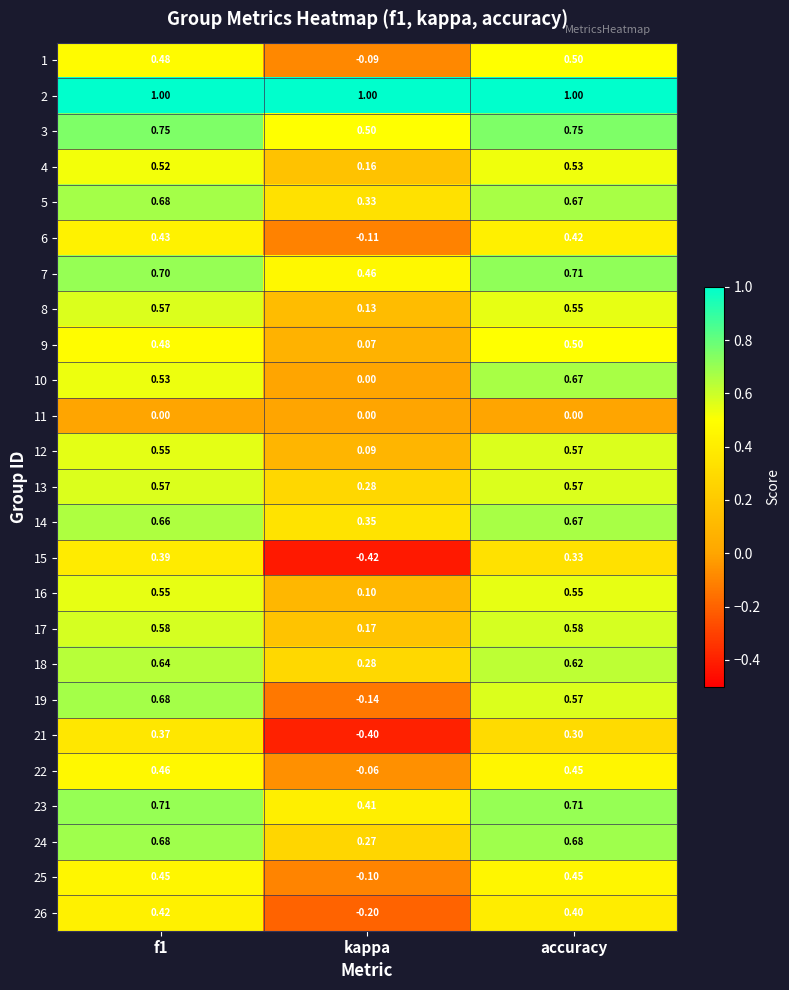

At which label is 7 closest to 0?

kappa